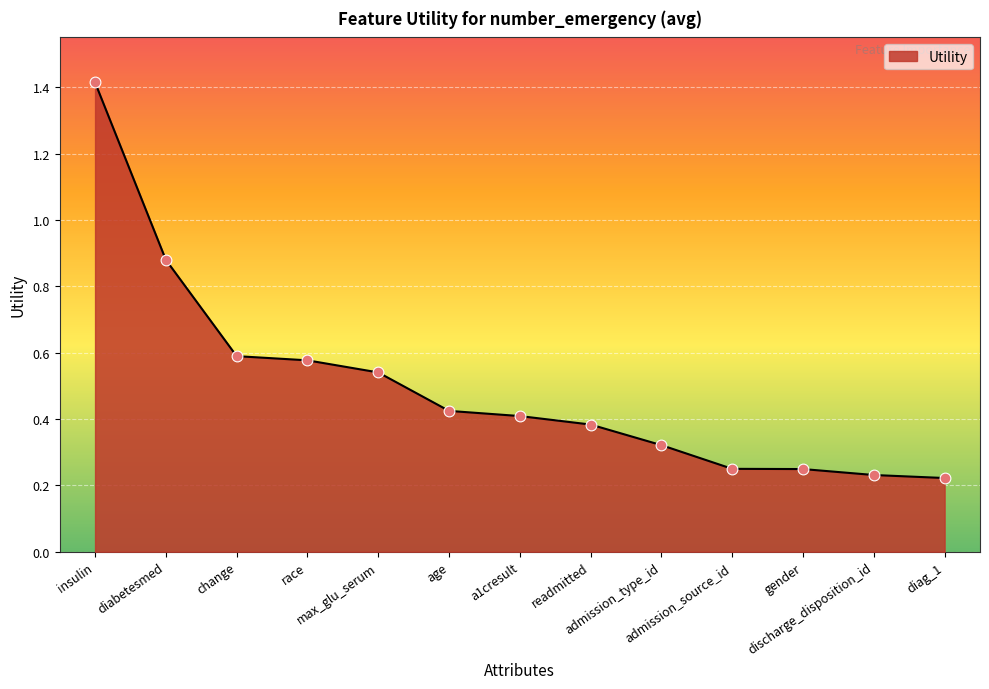

What is the change in value from insulin to admission_source_id?

-1.2